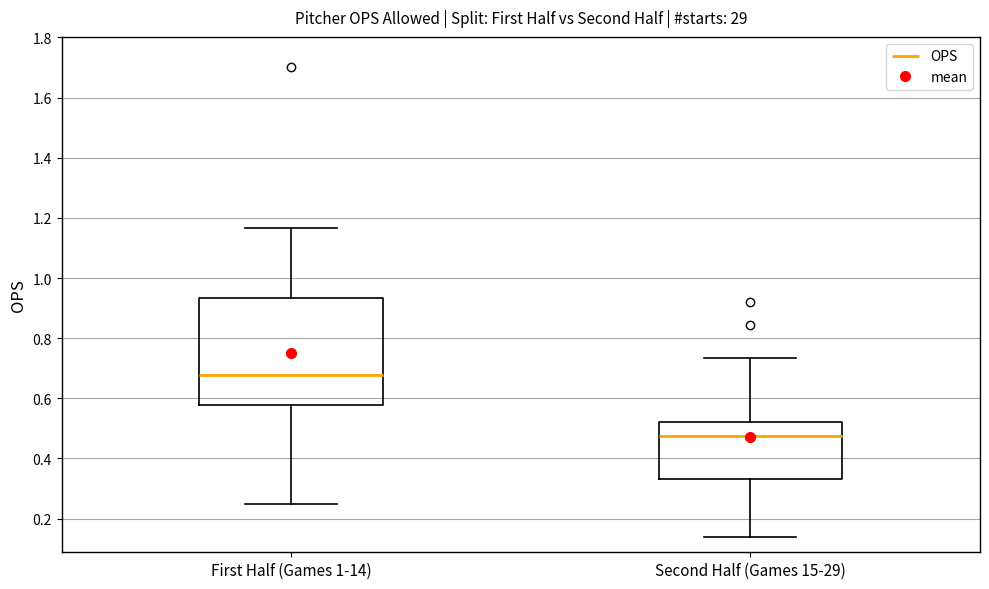

Where is the upper edge of the box for Second Half (Games 15-29) on the y-axis? The values are not printed on the chart, so give them approximately, as read against the axis.

0.52